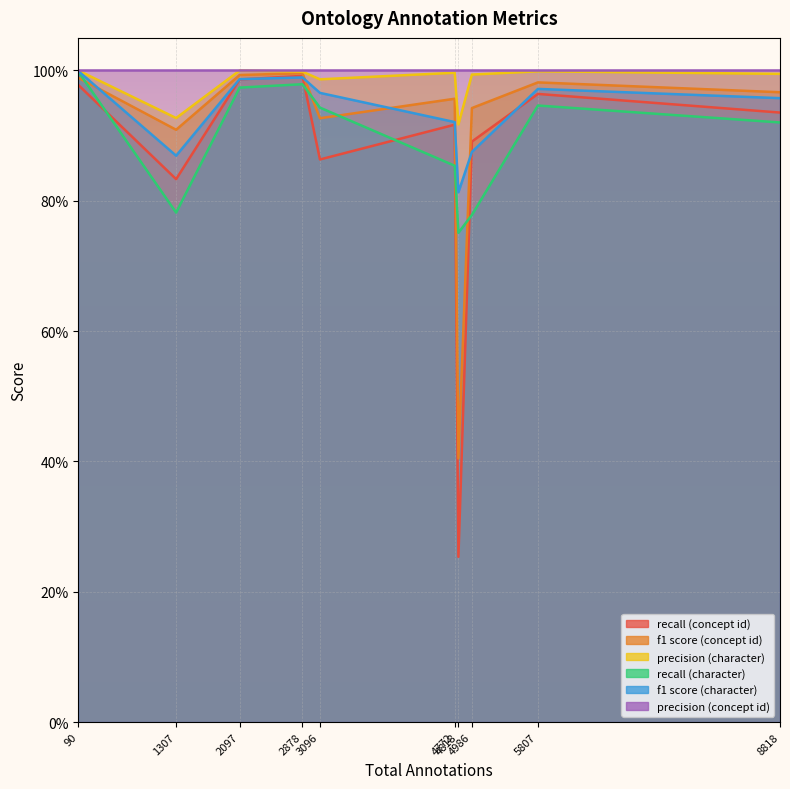

What is the value of the f1 score (concept id) point at the 1st from the left?

1.0